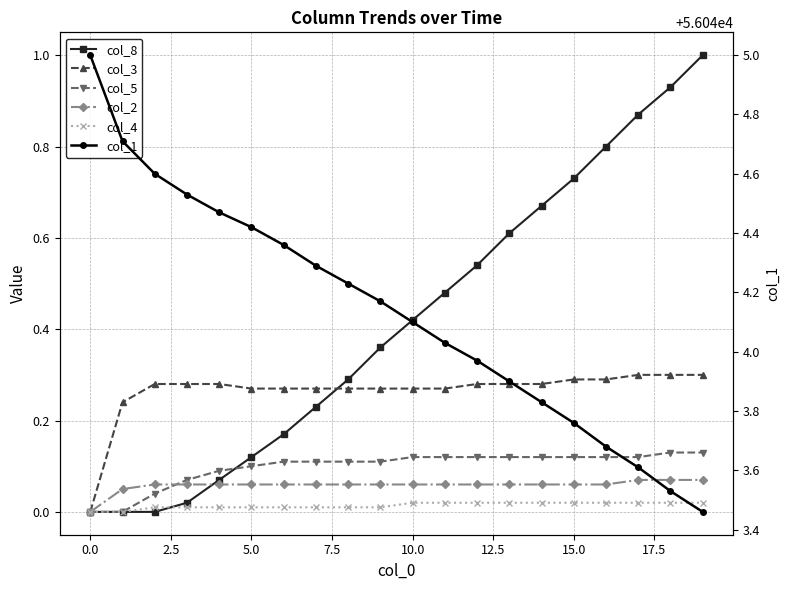

What position from the right is 0.0?

19